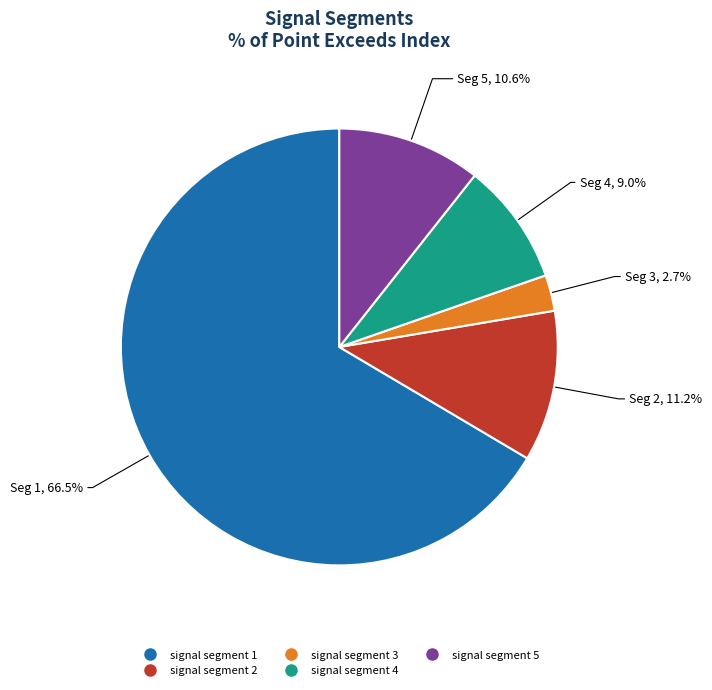

Do signal segment 1 and signal segment 5 together represent more than half of the pie?

Yes